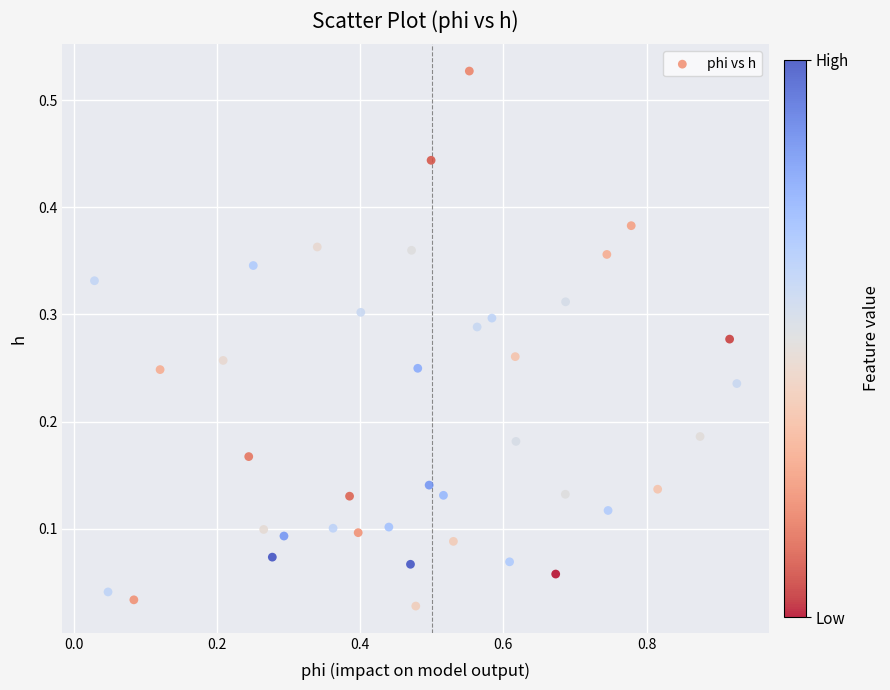

What is the range of X values (max minus min)?

0.9